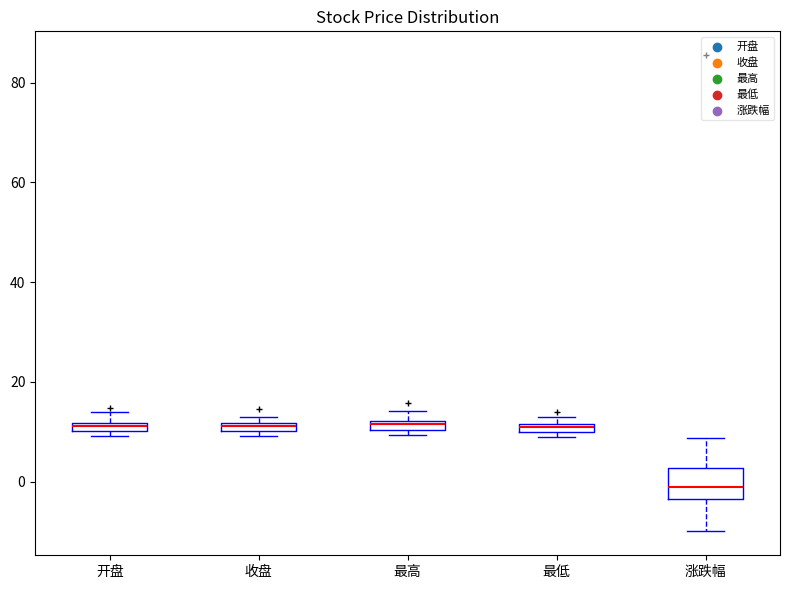

Comparing the boxes themselves (not the whiskers), which one is the tallest?

涨跌幅